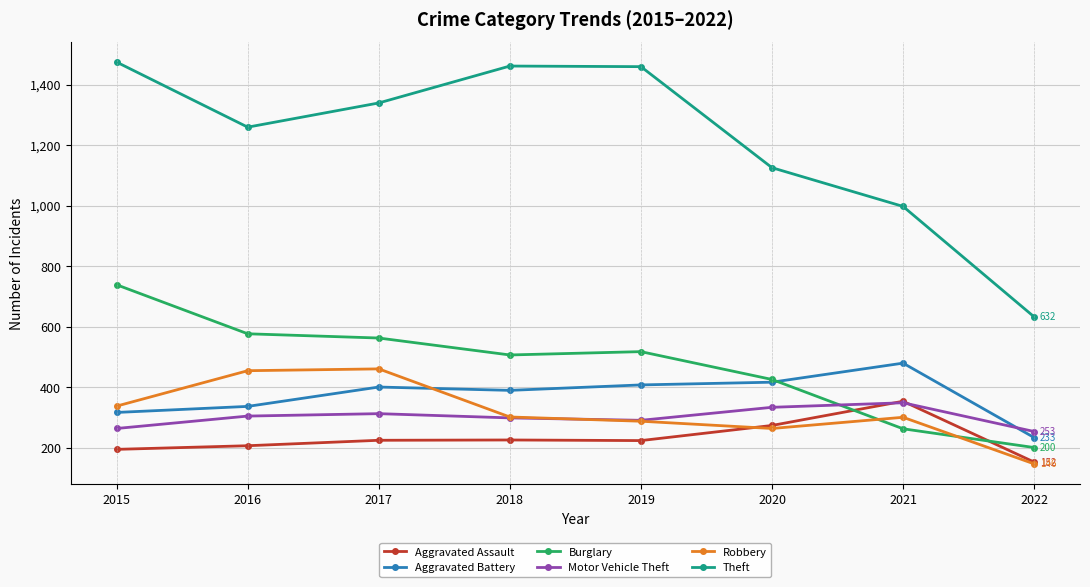

Is the value of Burglary at 2022 greater than the value of Robbery at 2016?

No